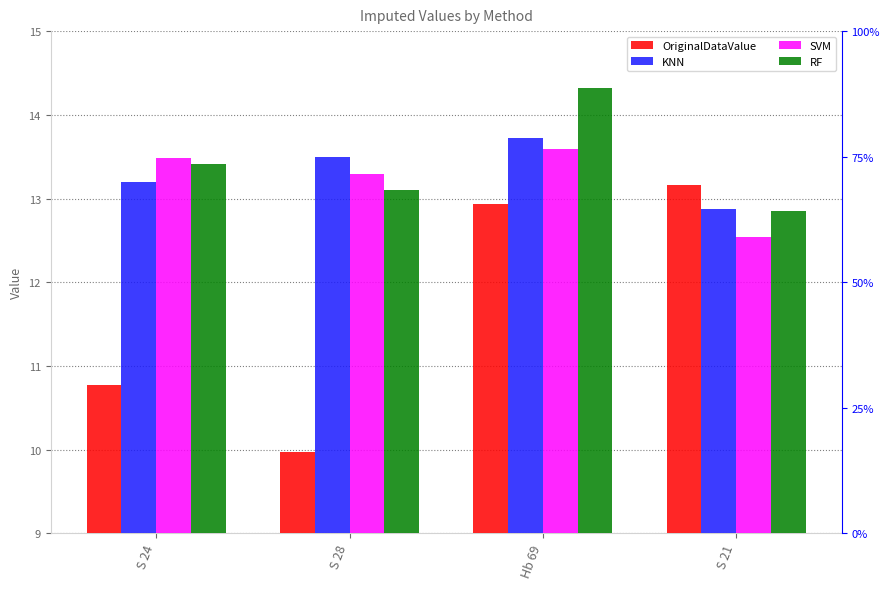

What is the difference between the OriginalDataValue values at S 21 and S 24?

2.4